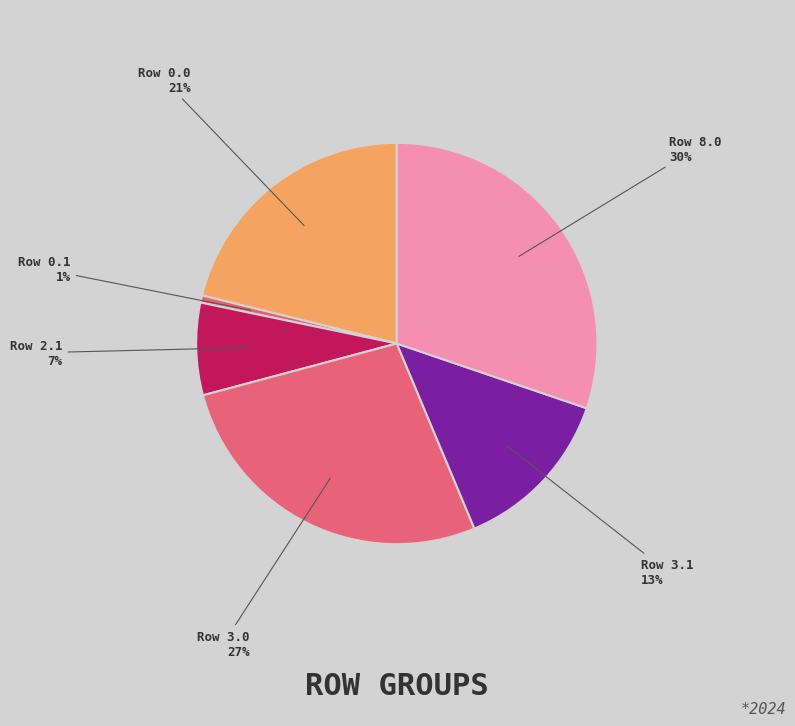

The Row 0.0 slice represents 21% of the pie. True or false?

True